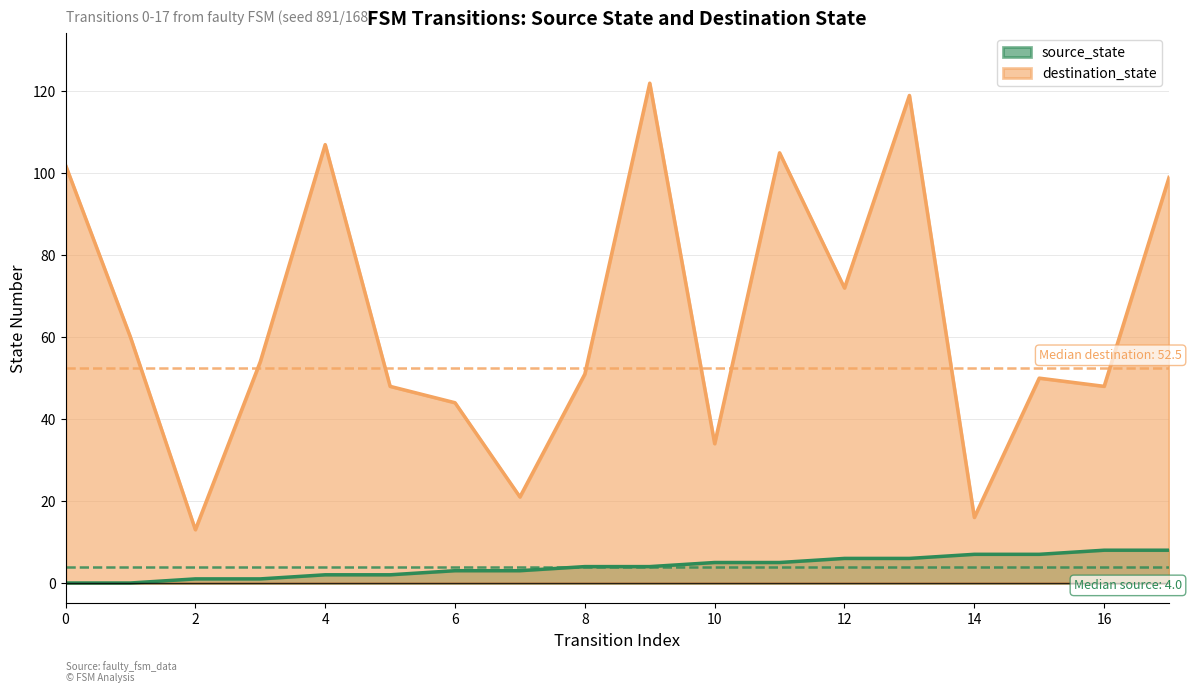

True or false: destination_state has more than 1 points higher than both neighbors.

True